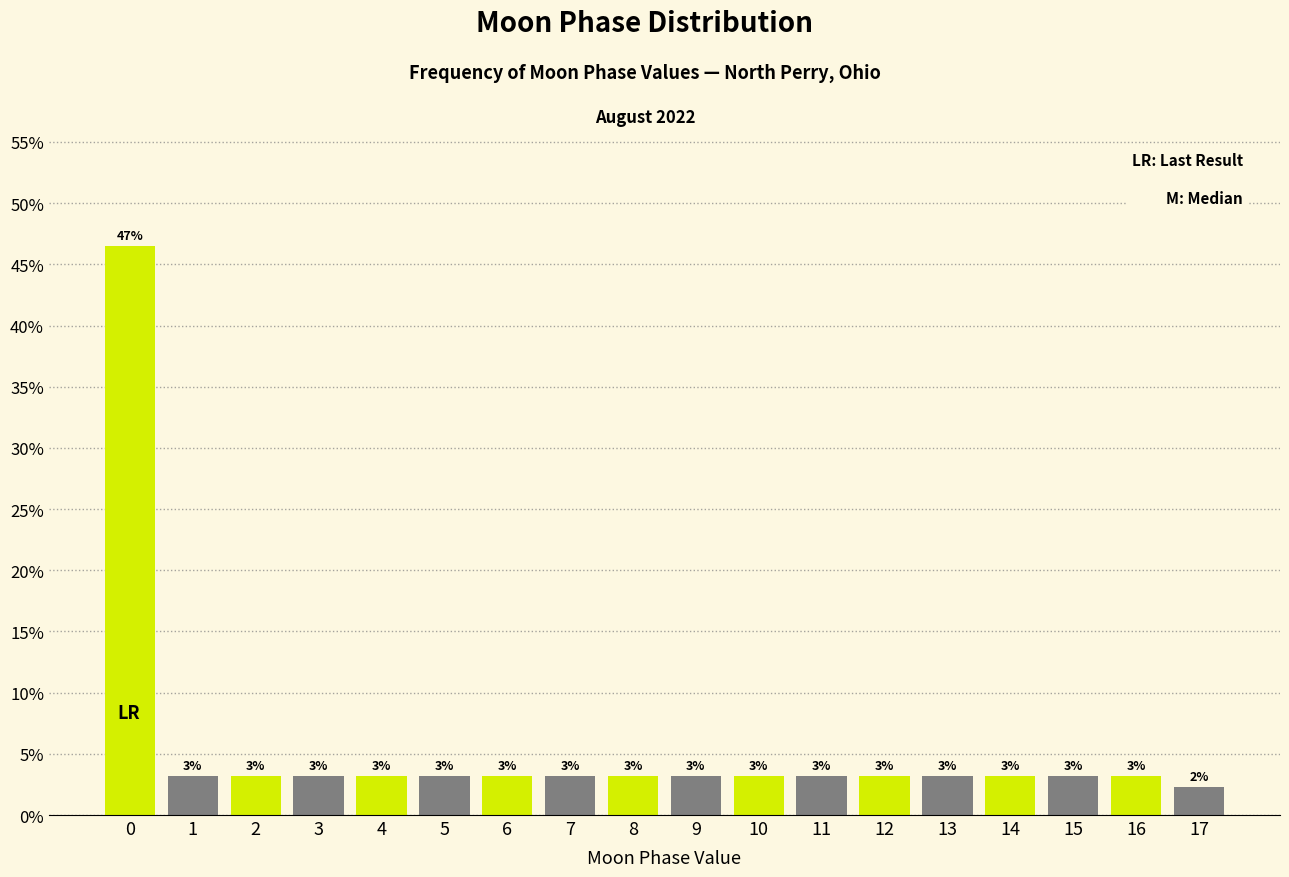

Does the chart contain any negative values?

No